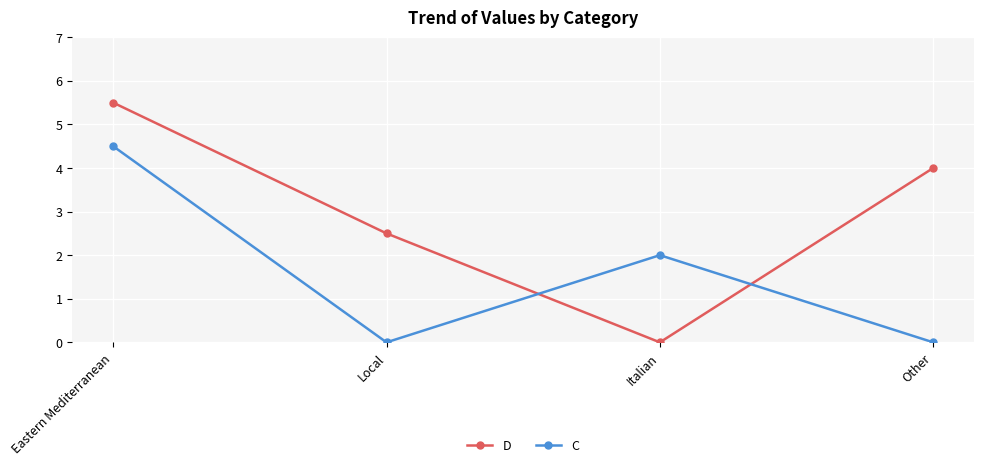

What is the maximum value for D?

5.5